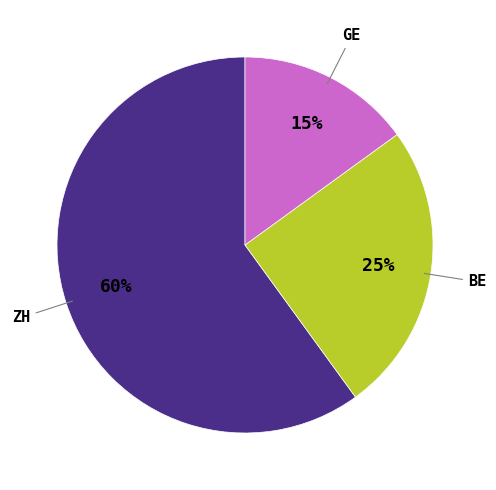

To the nearest percent, what is the difference between the largest and smallest slice percentages?

45%